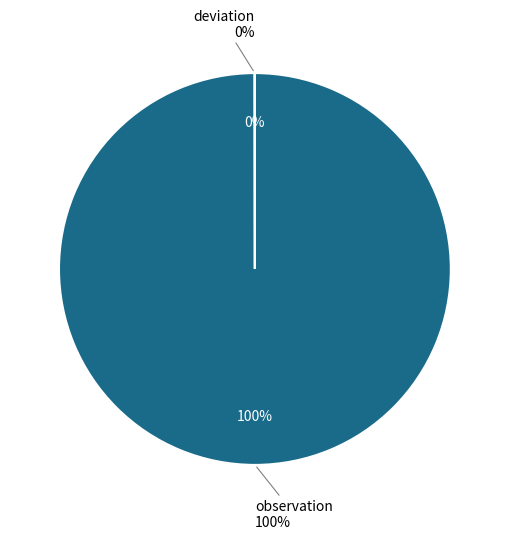

Between deviation and observation, which is larger?

observation